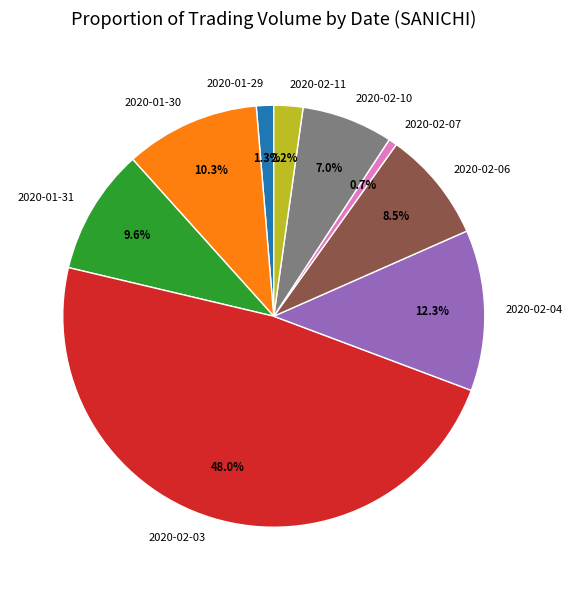

Is it true that 2020-02-04 is 12% of the pie?

True